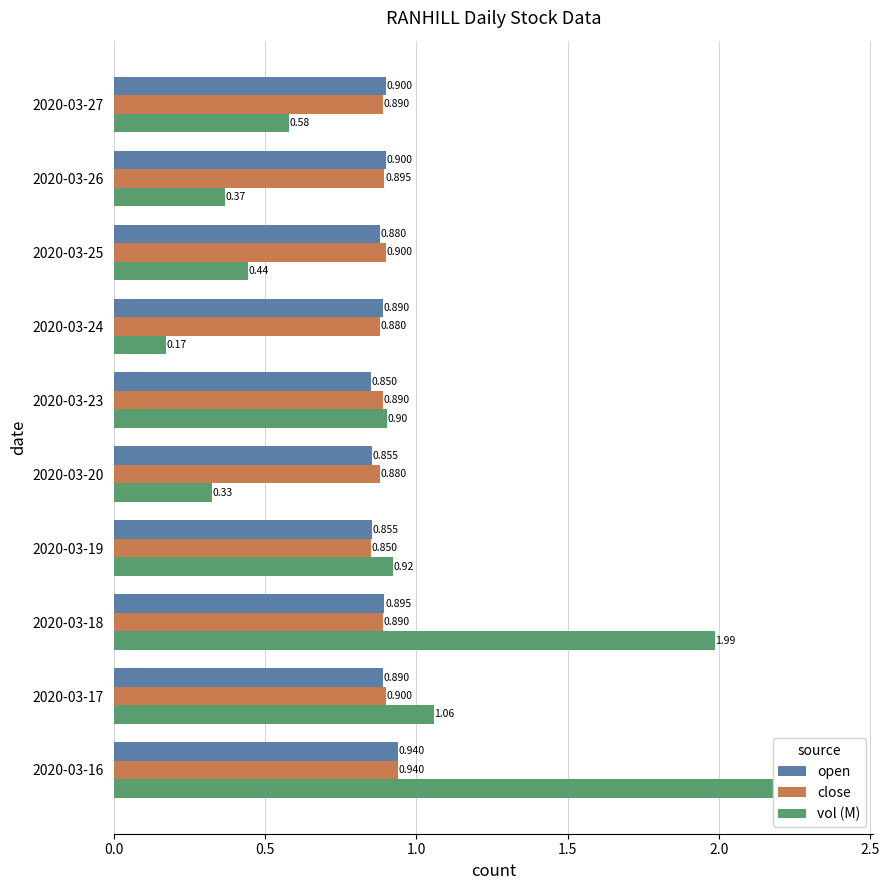

Rank the series by their maximum value, from lowest to highest.

open, close, vol (M)